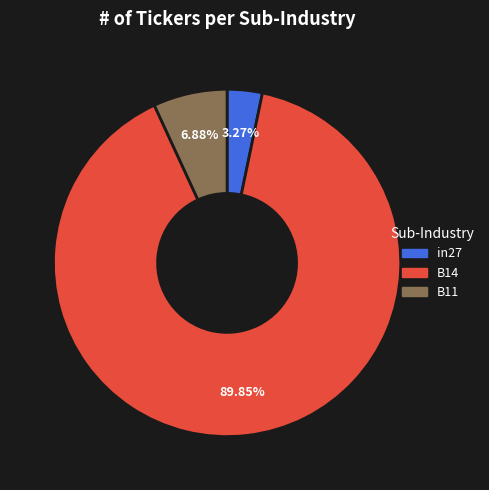

The B11 slice represents 7% of the pie. True or false?

True